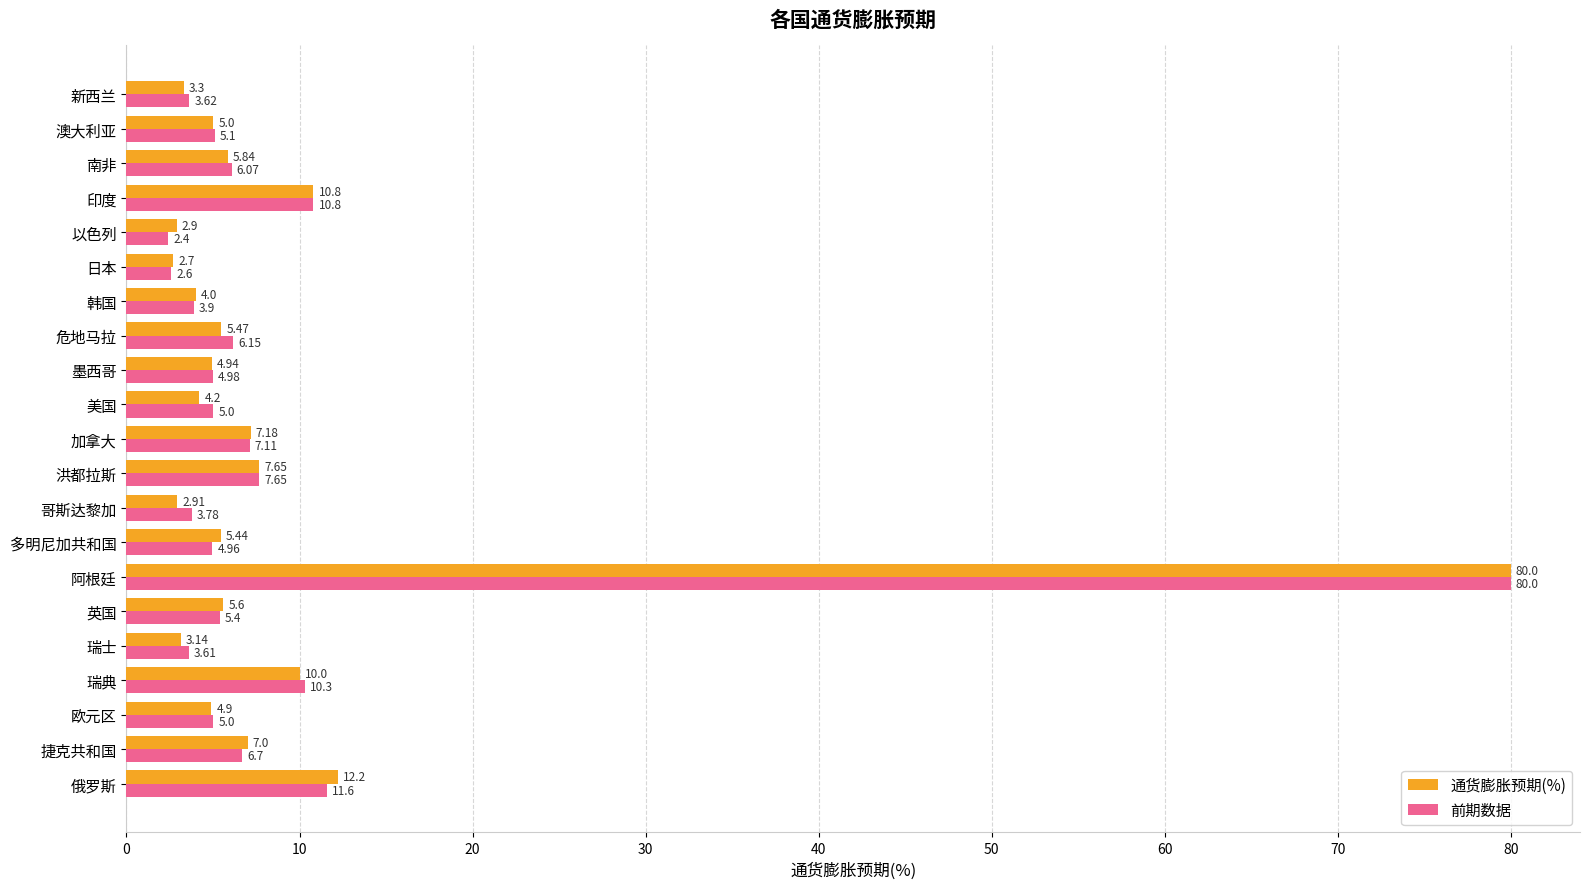

Between 英国 and 以色列, which series saw the biggest shift?

前期数据